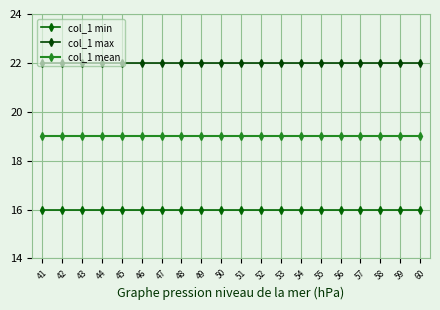

True or false: col_1 min has more than 1 points higher than both neighbors.

False